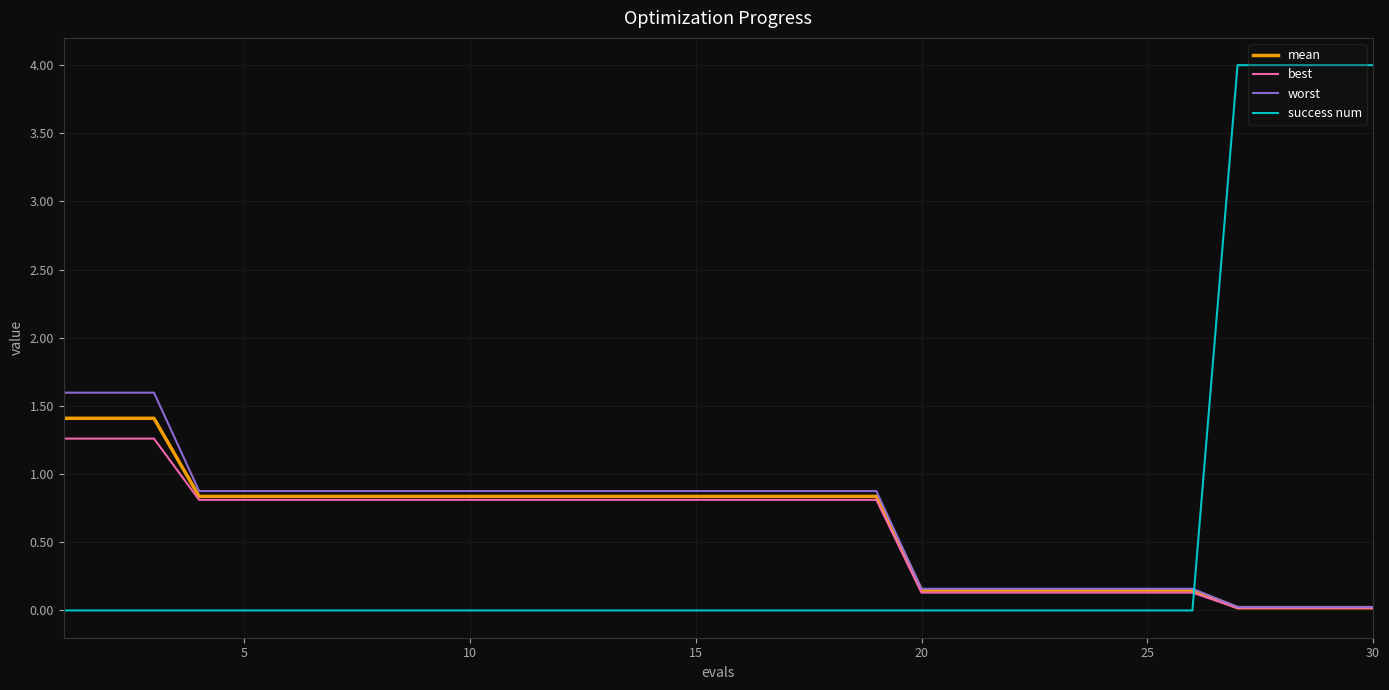

What is the greatest value displayed?

4.0